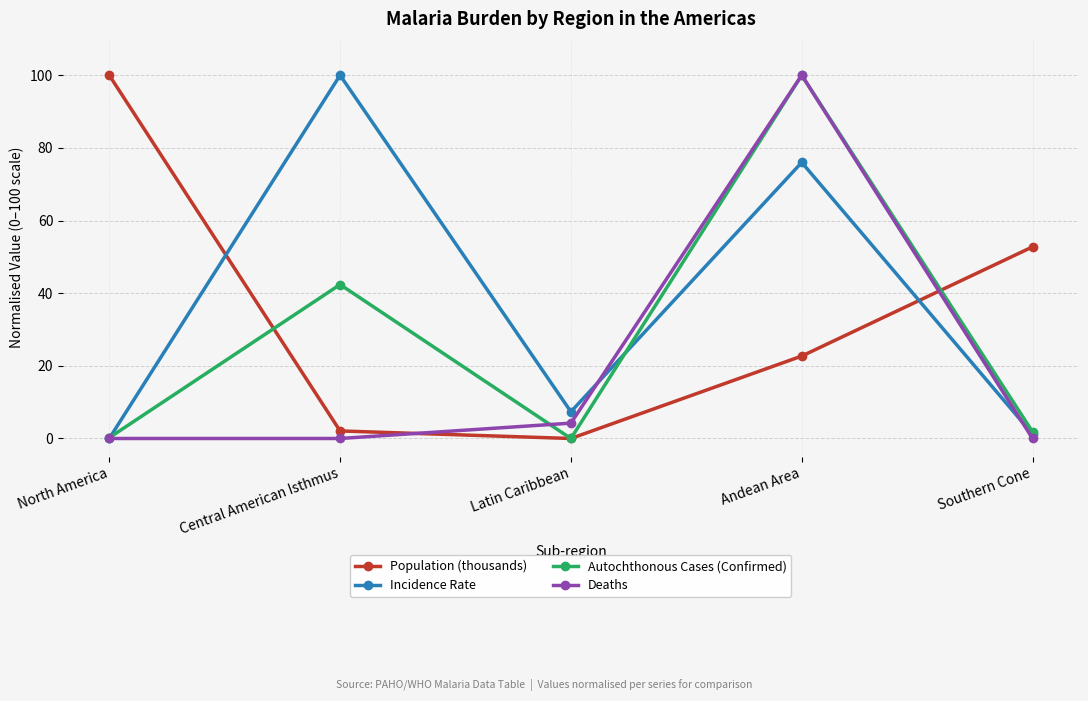

How many values in Incidence Rate are above zero?

4